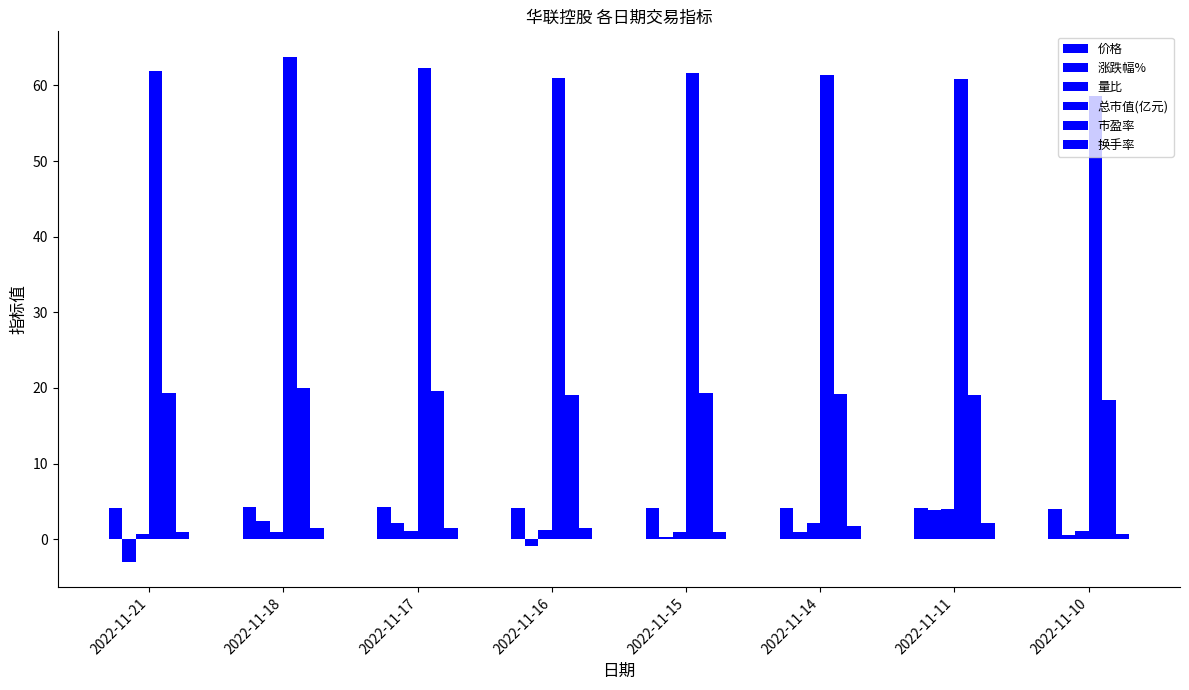

How many series are shown in this chart?

6